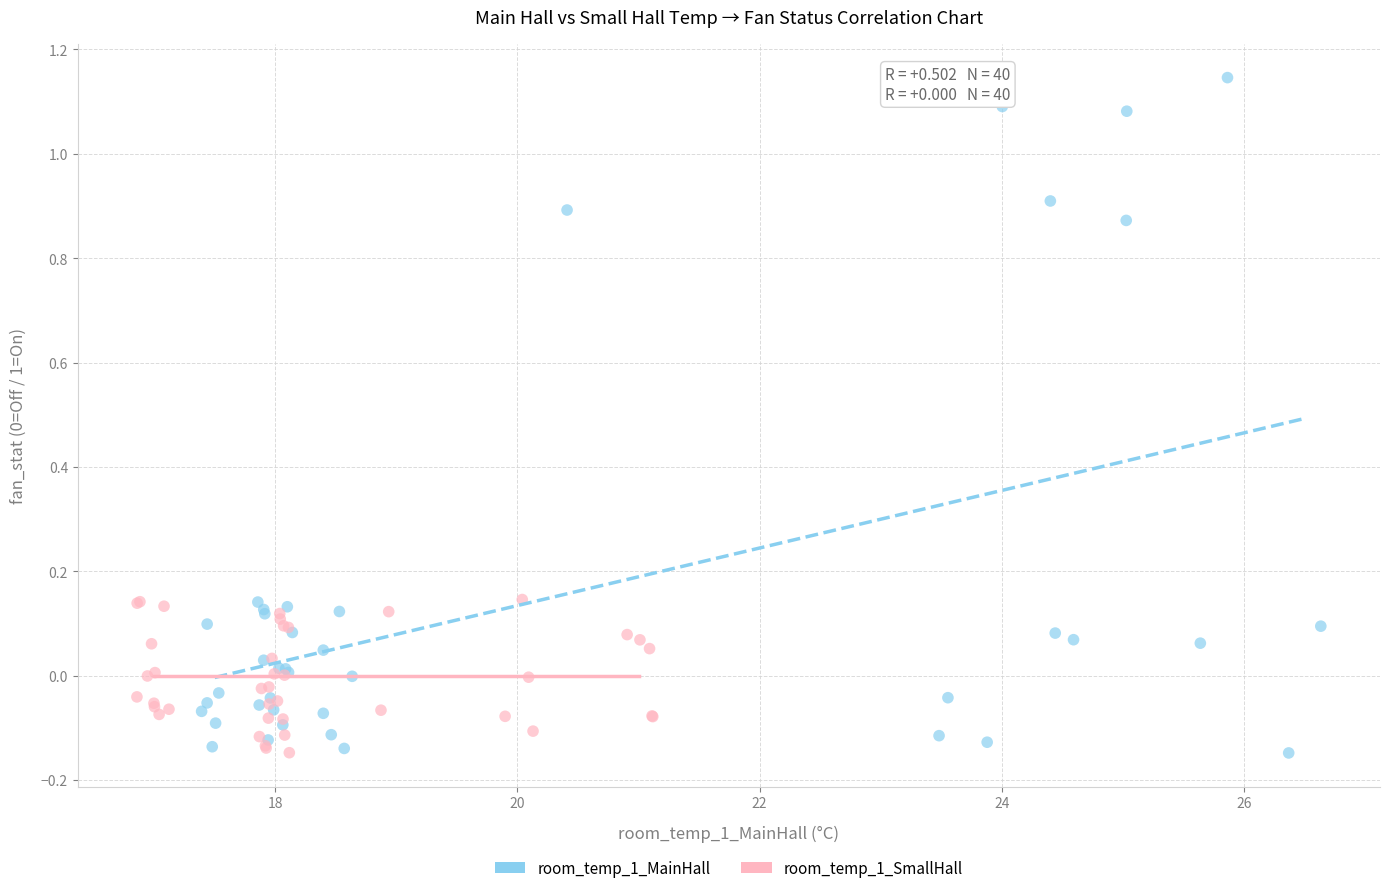

What are all the series names shown in the legend?

room_temp_1_MainHall, room_temp_1_SmallHall